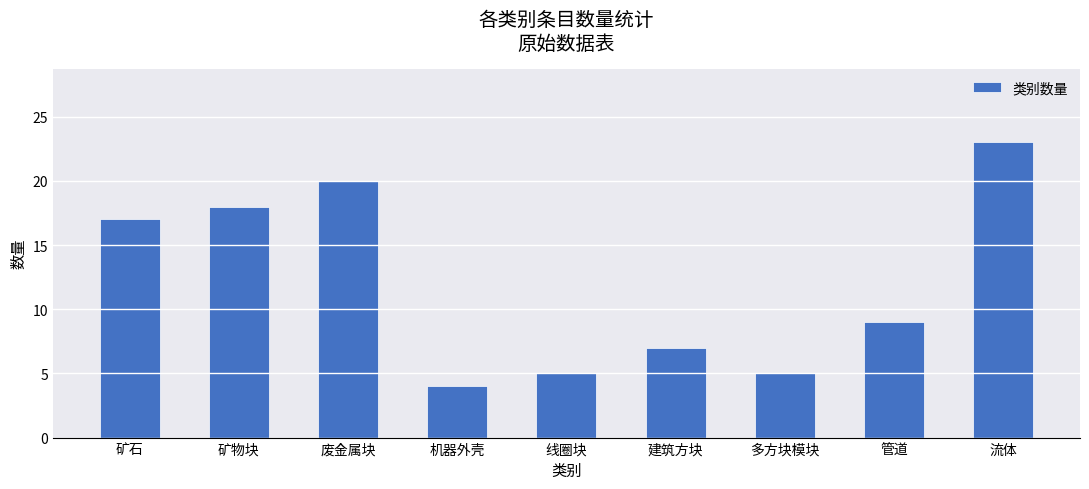

The value at 矿石 is 4. True or false?

False